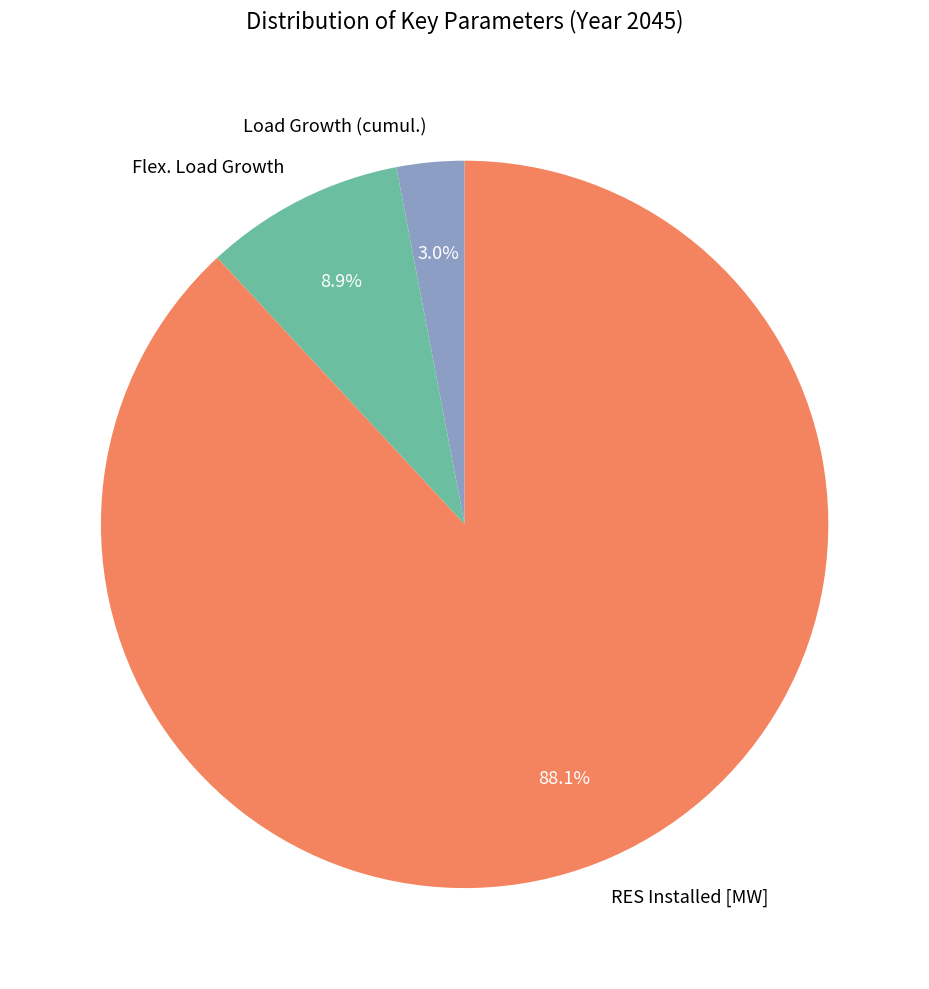

How many slices are in this pie chart?

3